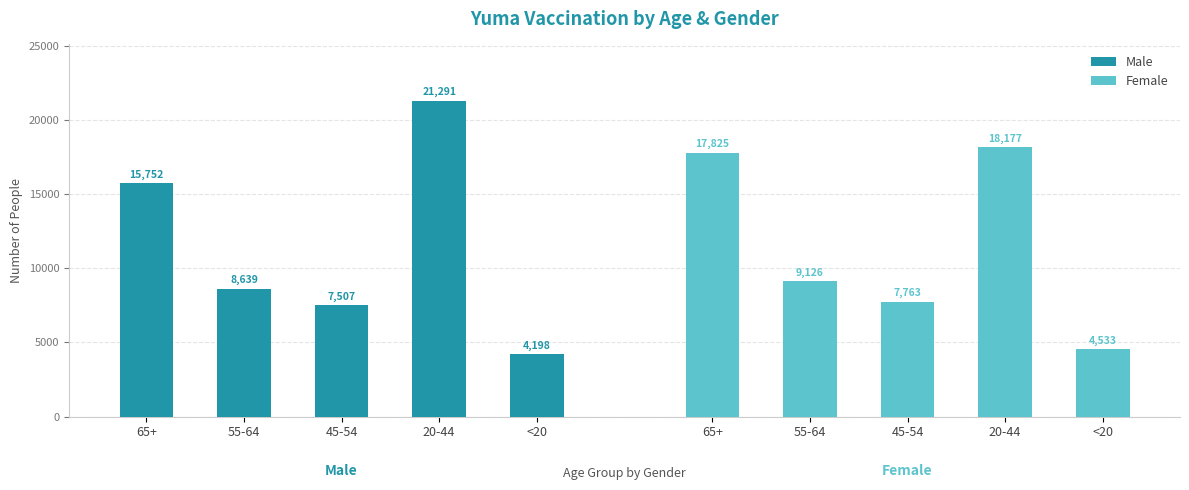

Reading left to right, transcribe all the data shown in this chart.

Male: 15752	8639	7507	21291	4198
Female: 17825	9126	7763	18177	4533